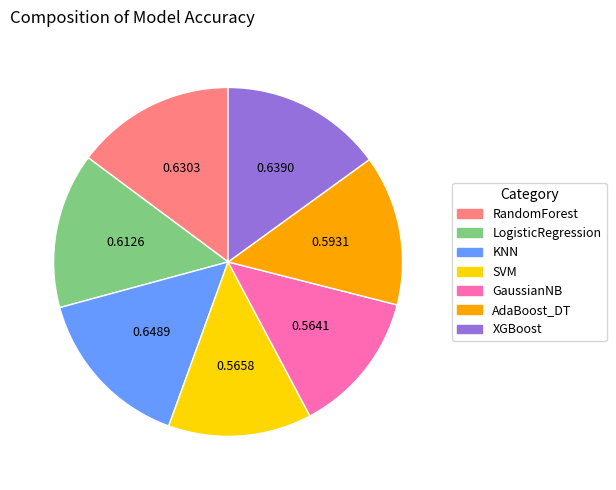

Combined, do SVM and AdaBoost_DT account for over 50%?

No